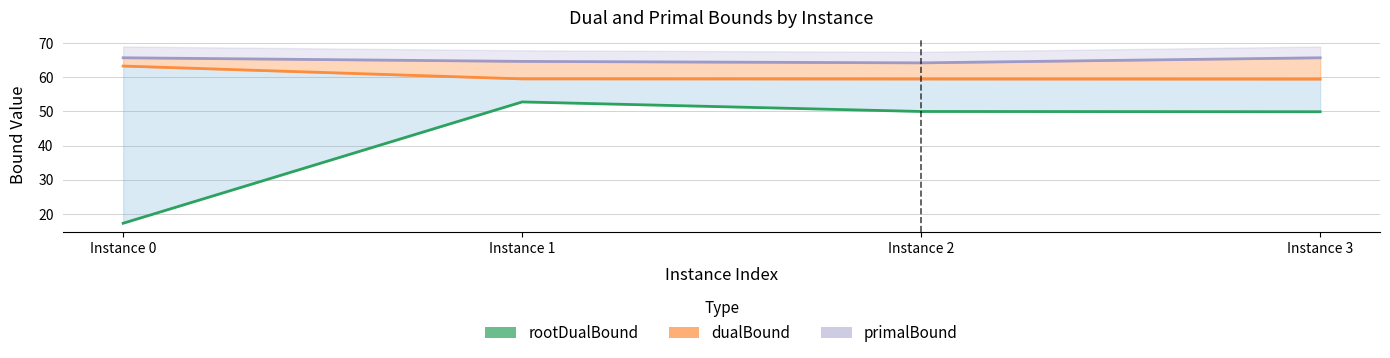

Does the chart display data point markers on the line(s)?

No